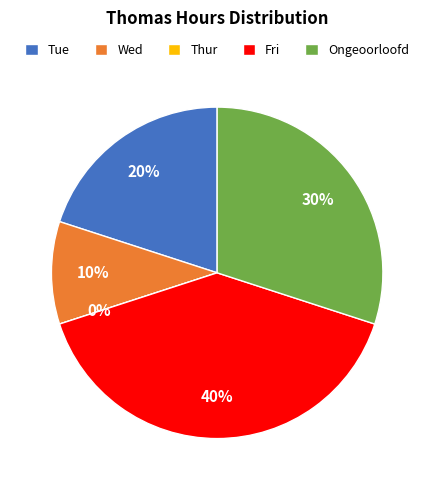

To the nearest percent, what portion does Wed represent?

10%